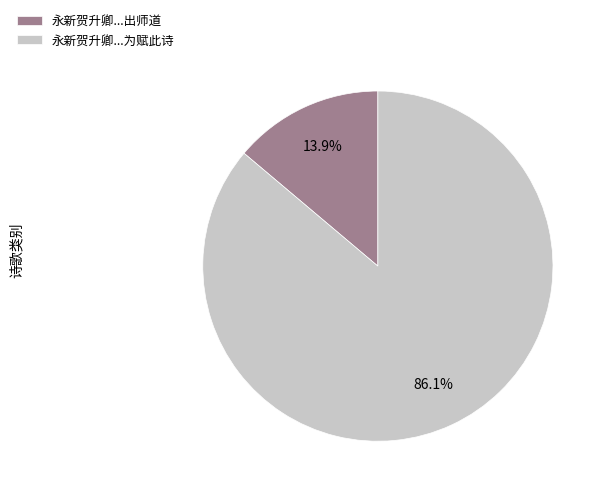

How many segments does this pie chart have?

2